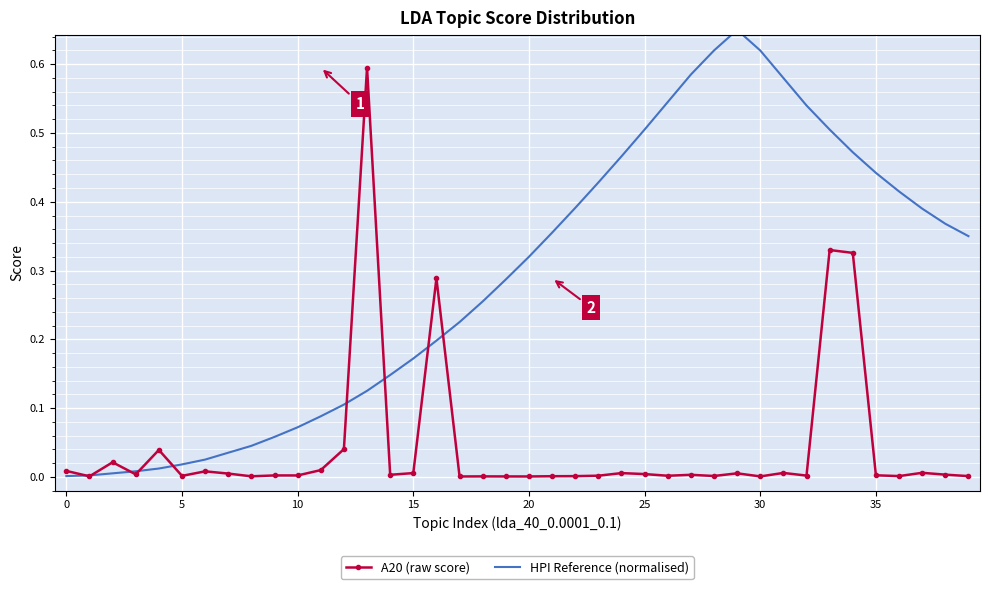

True or false: HPI Reference (normalised) has more than 0 points higher than both neighbors.

True